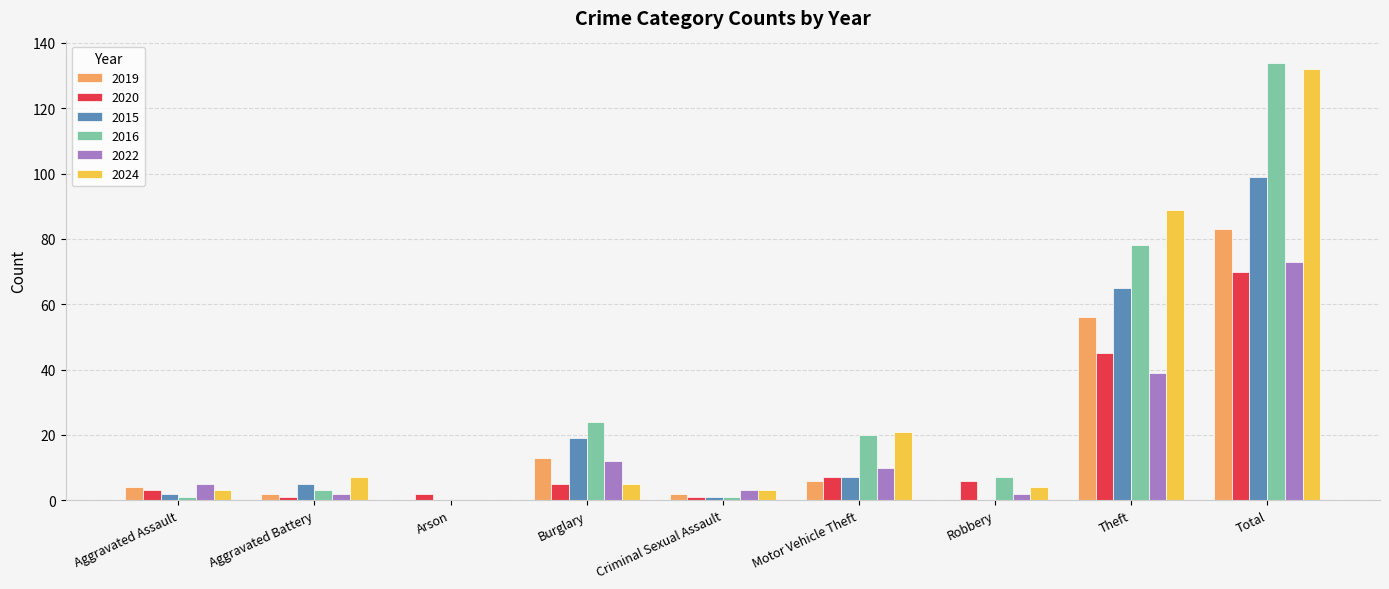

Which series has the largest range (max minus min)?

2016